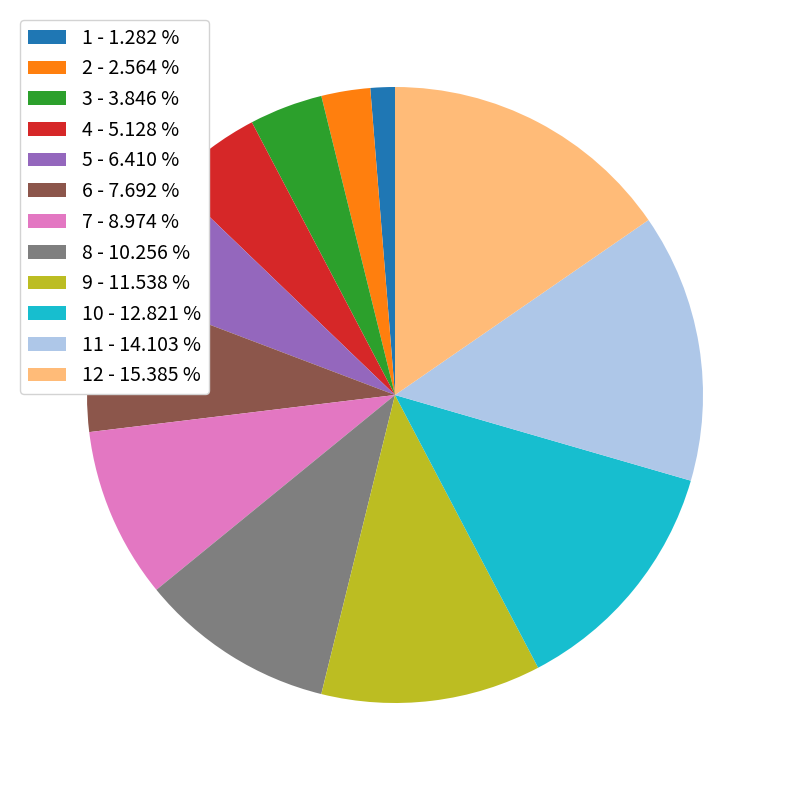

What is the smallest slice in the pie chart?

1 - 1.282 %